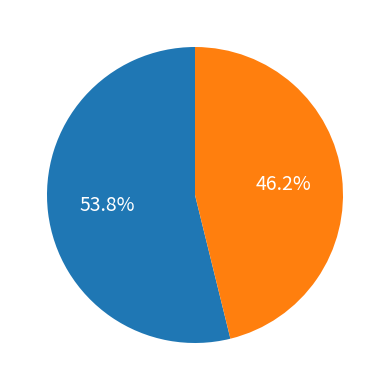

How many slices are in this pie chart?

2